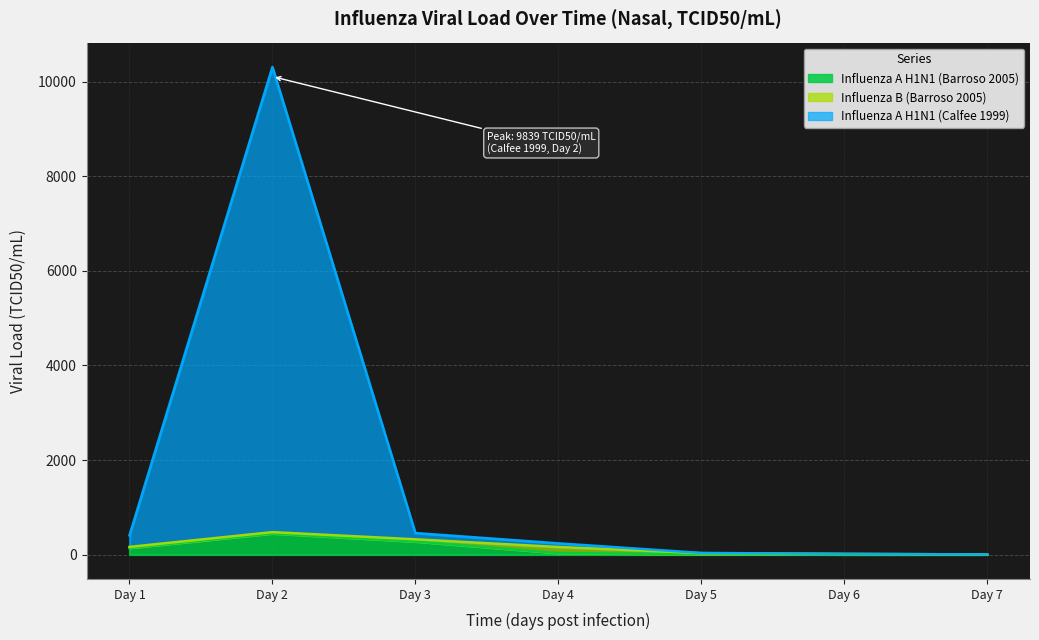

Does the chart display data point markers on the line(s)?

No